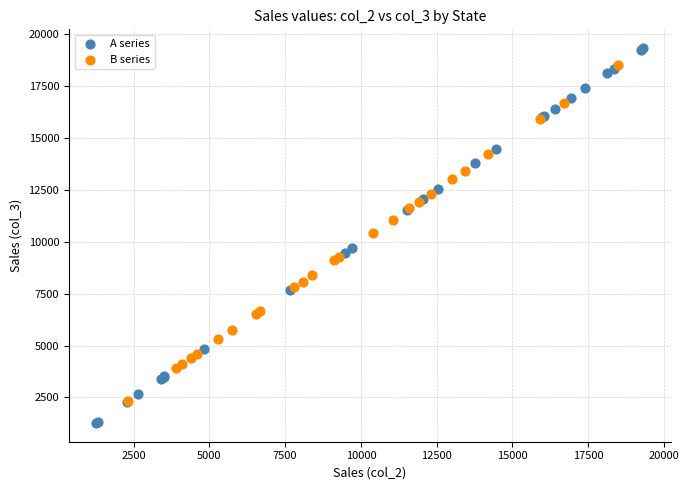

Which series contains the lowest Y value?

A series